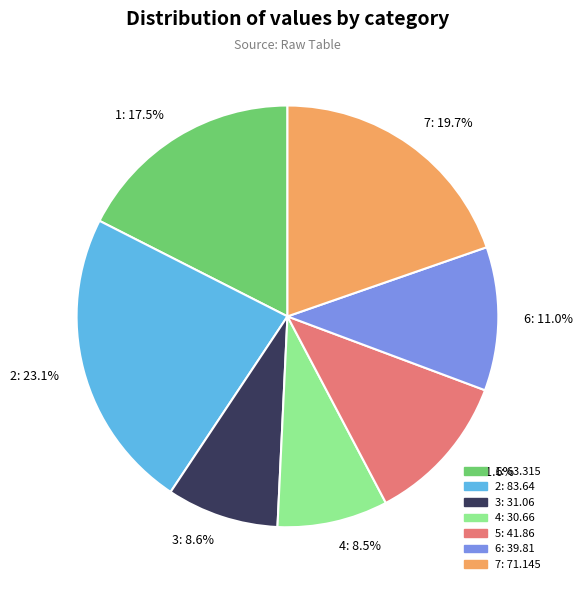

Is there any slice that represents more than half of the pie?

No